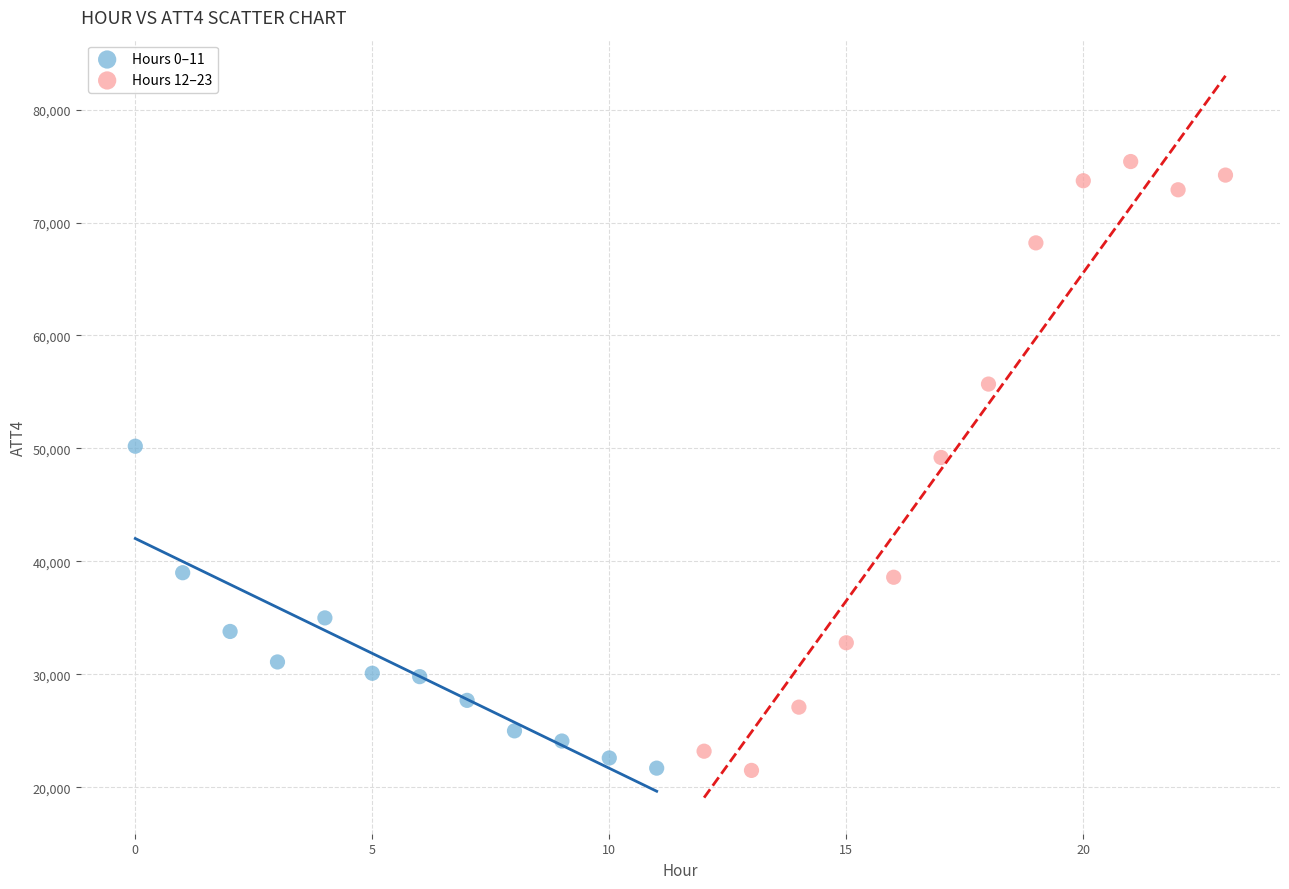

Which series has the largest Y range (max minus min)?

Hours 12–23